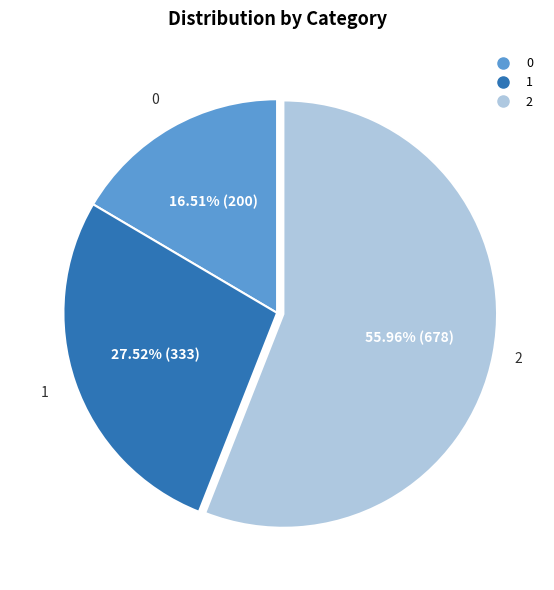

To the nearest percent, what portion does 1 represent?

28%